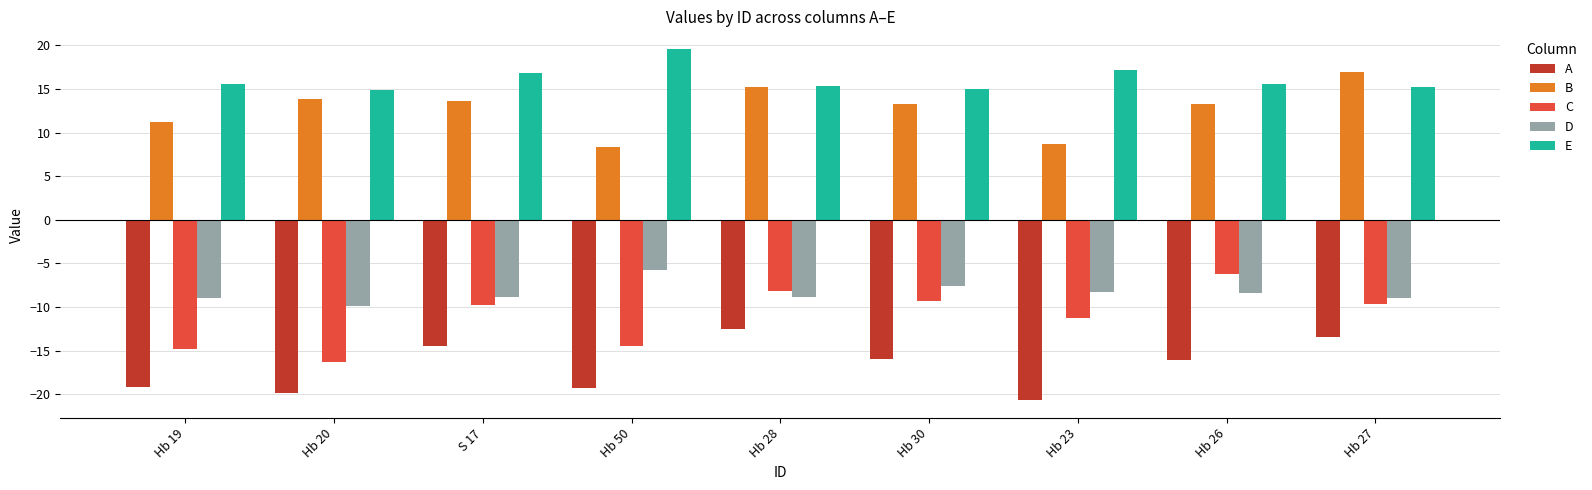

List the series in order of their peak value, highest first.

E, B, D, C, A